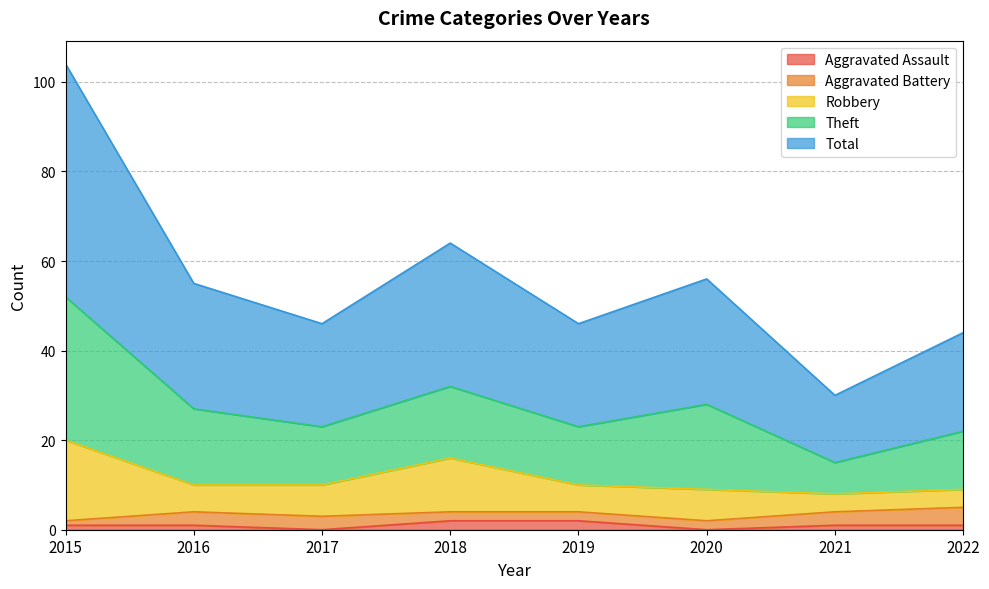

What is the difference between the second highest and minimum values in the Total series?

17